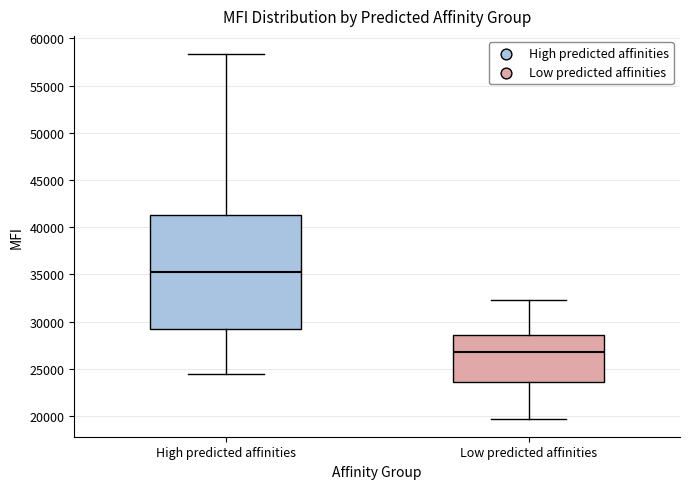

Which box is the tallest, from its lower edge to its upper edge?

High predicted affinities